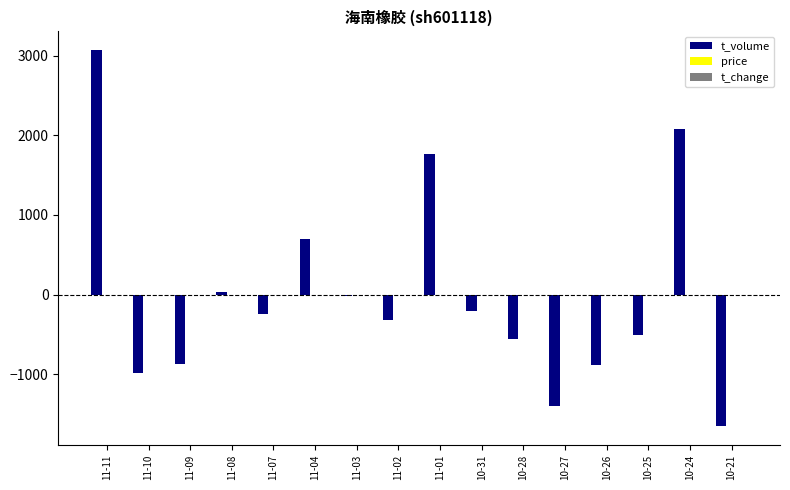

Rank the categories by t_volume value from lowest to highest.

10-21, 10-27, 11-10, 10-26, 11-09, 10-28, 10-25, 11-02, 11-07, 10-31, 11-03, 11-08, 11-04, 11-01, 10-24, 11-11